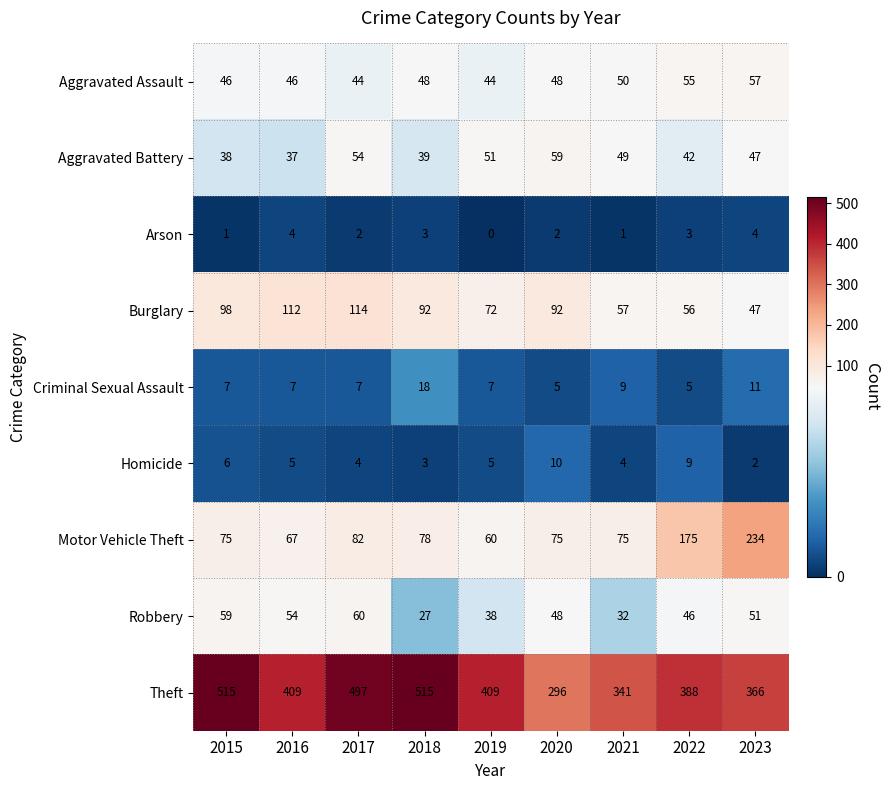

What is the difference between the second highest and second lowest values in the Motor Vehicle Theft series?

108